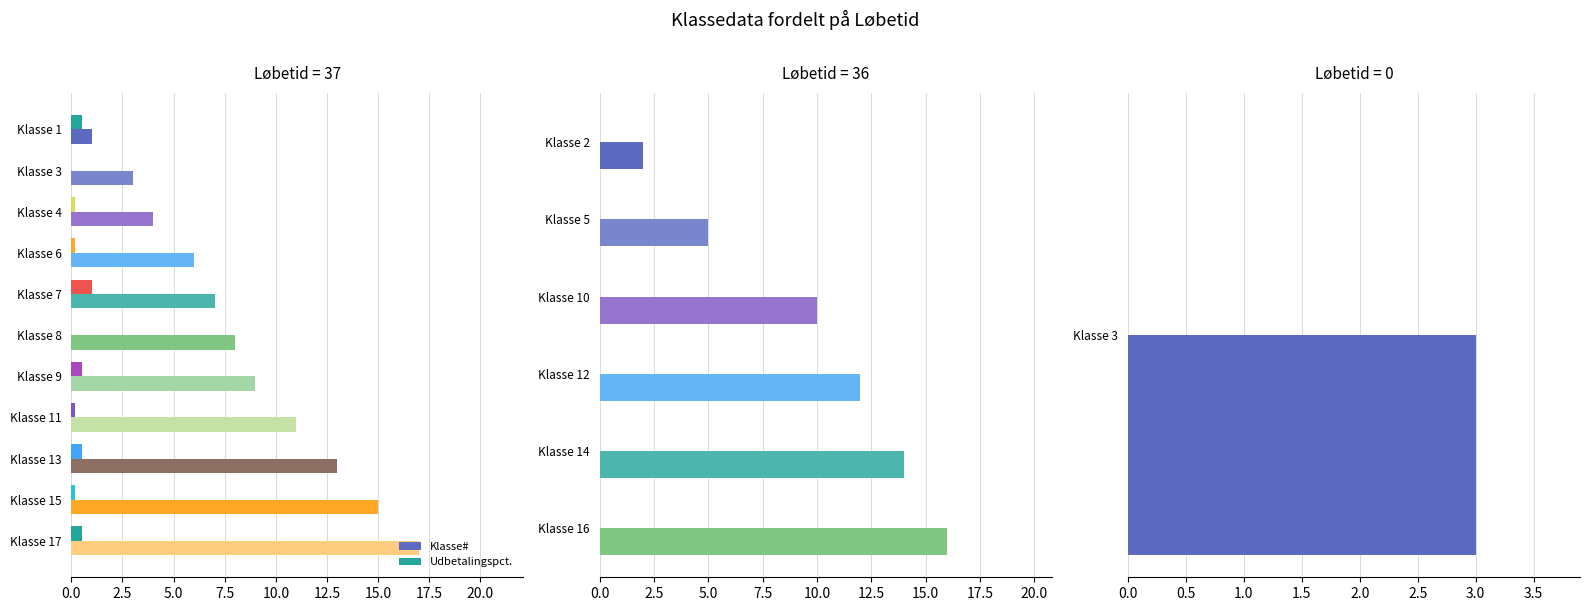

The Udbetalingspct. series shows 0.2 at 5.0. True or false?

False